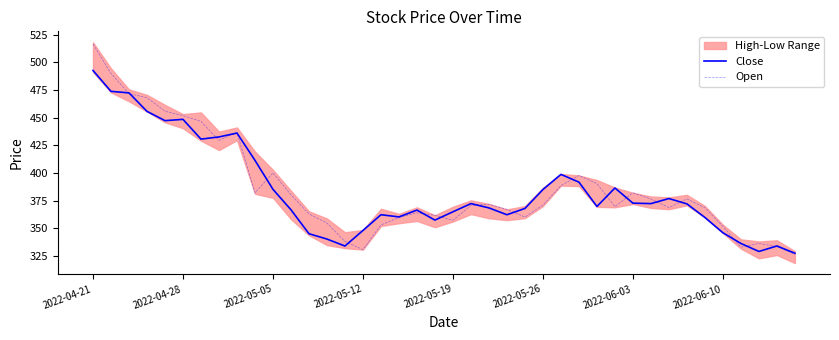

At how many categories does at least one series exceed 483?

2